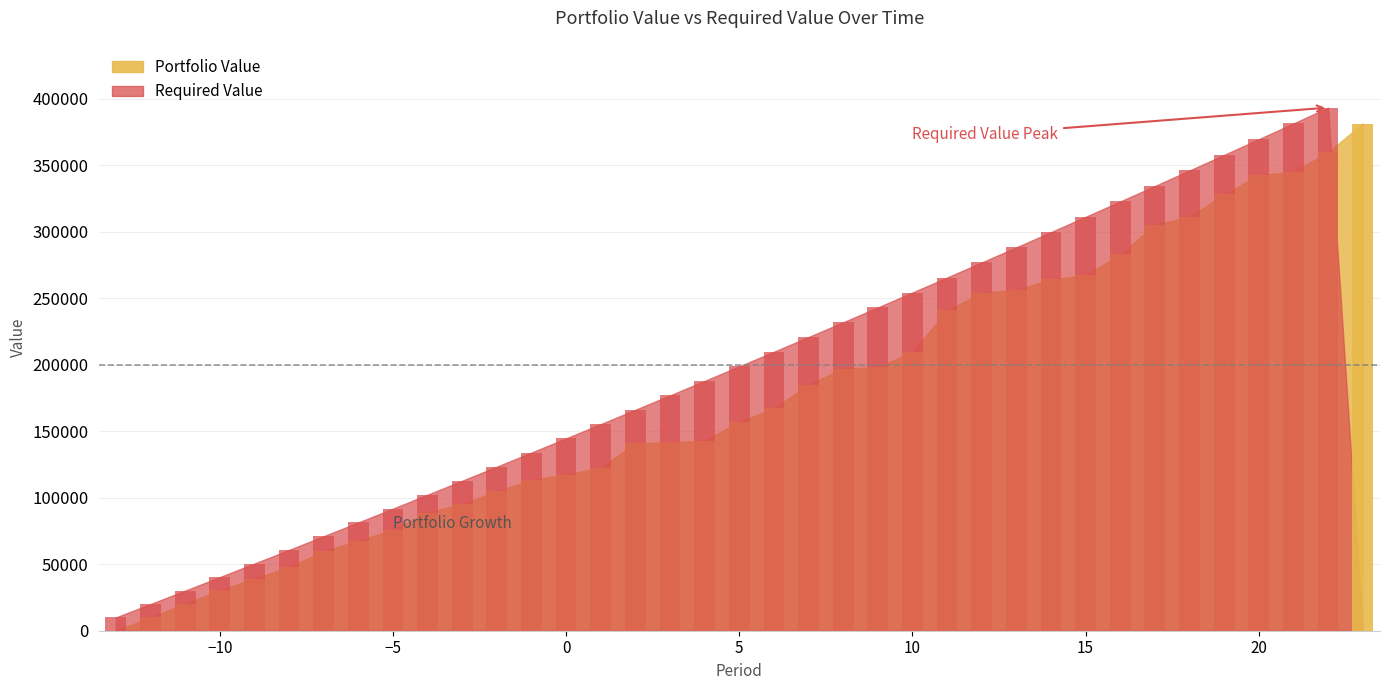

How many values in the Required Value series are below 187857?

18